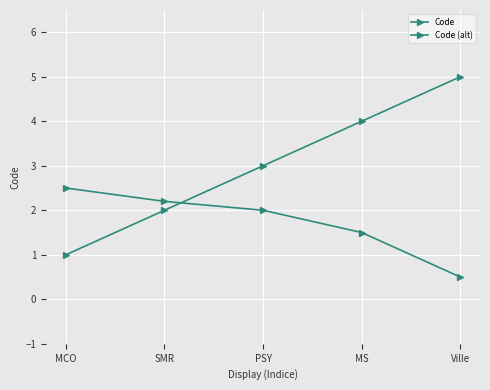

Reading left to right, extract all data points from this chart.

Code: MCO=1.0	SMR=2.0	PSY=3.0	MS=4.0	Ville=5.0
Code (alt): MCO=2.5	SMR=2.2	PSY=2.0	MS=1.5	Ville=0.5